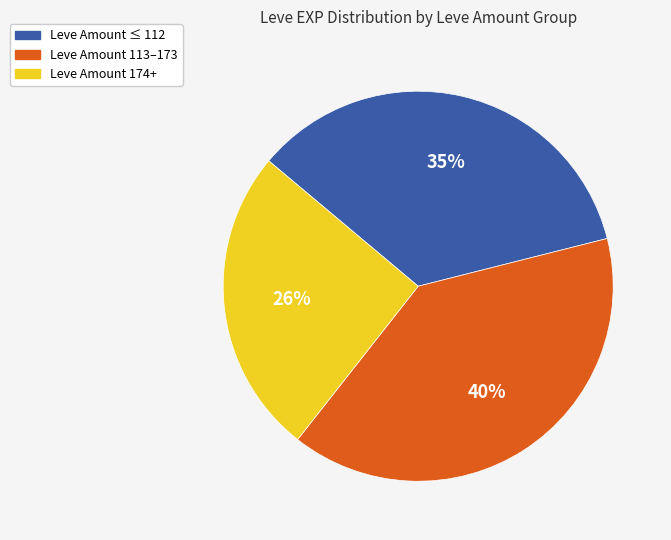

Does any single category account for the majority?

No